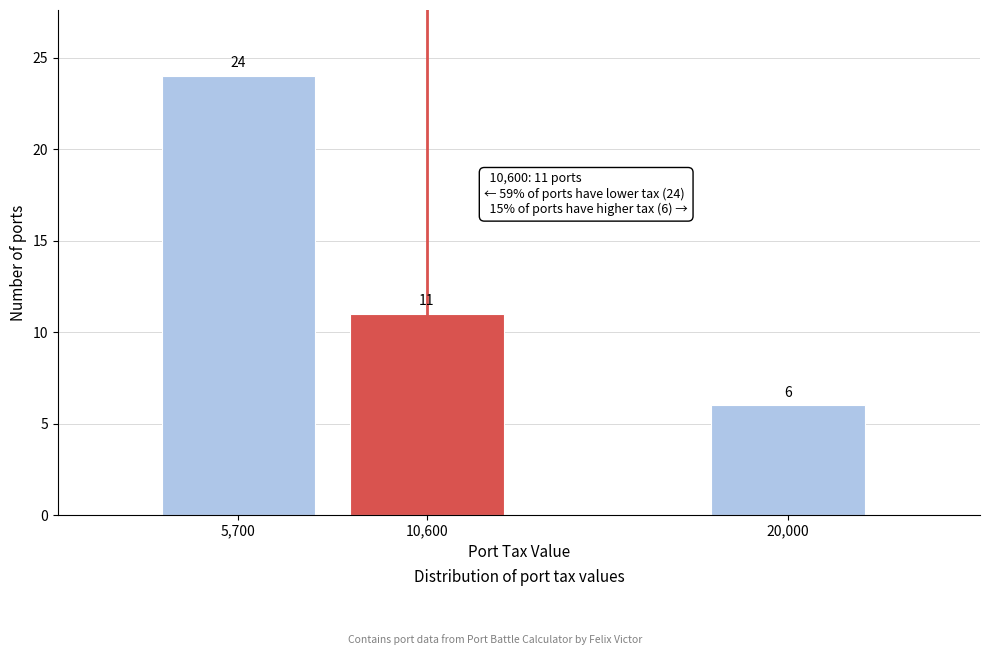

Reading left to right, list all the values displayed in this chart.

24	11	6